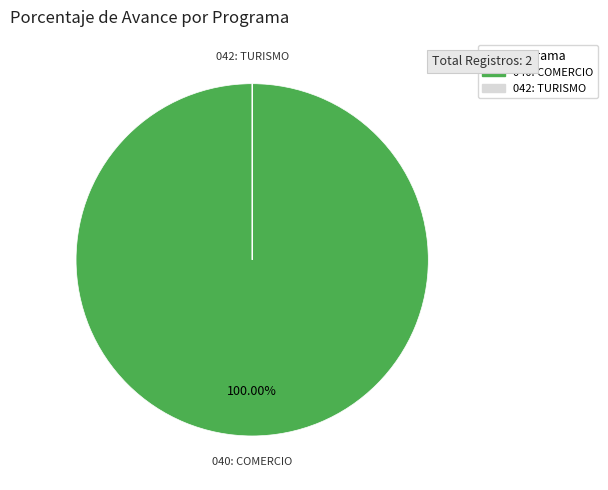

Which slice represents more than half of the pie?

040: COMERCIO